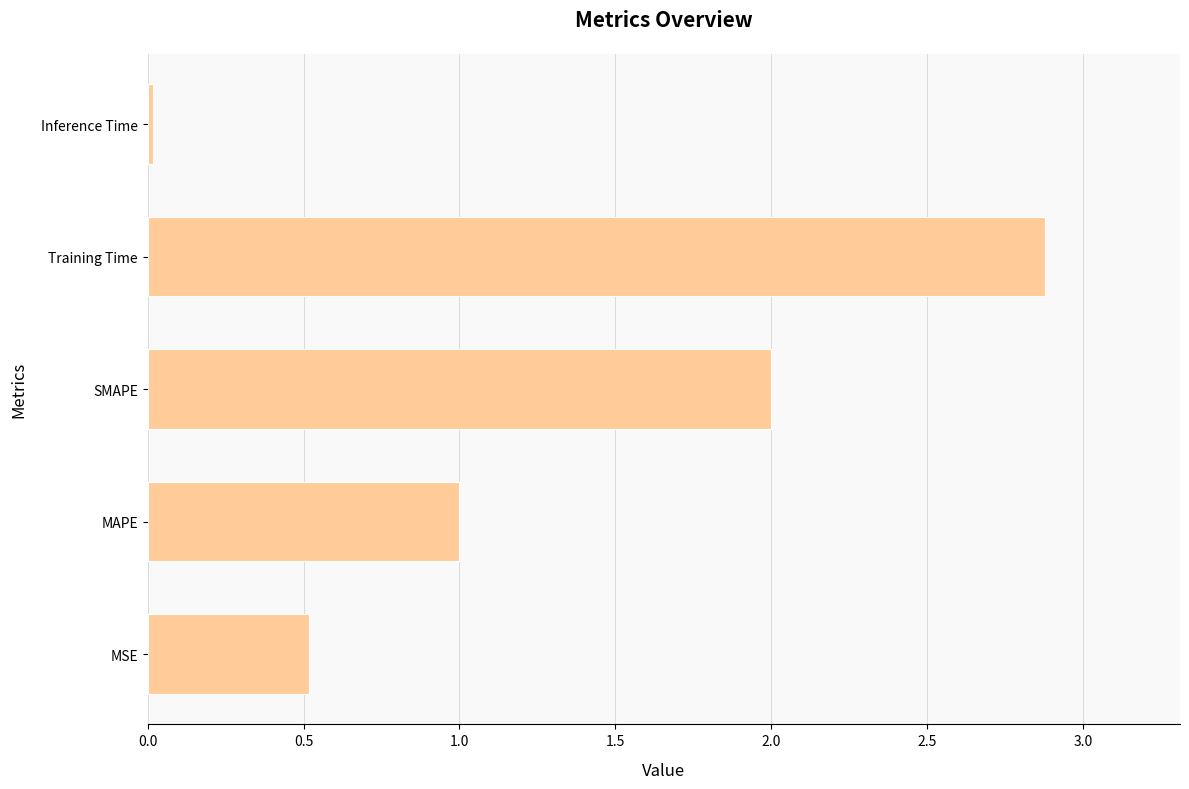

The value at Training Time is 4.7. True or false?

False